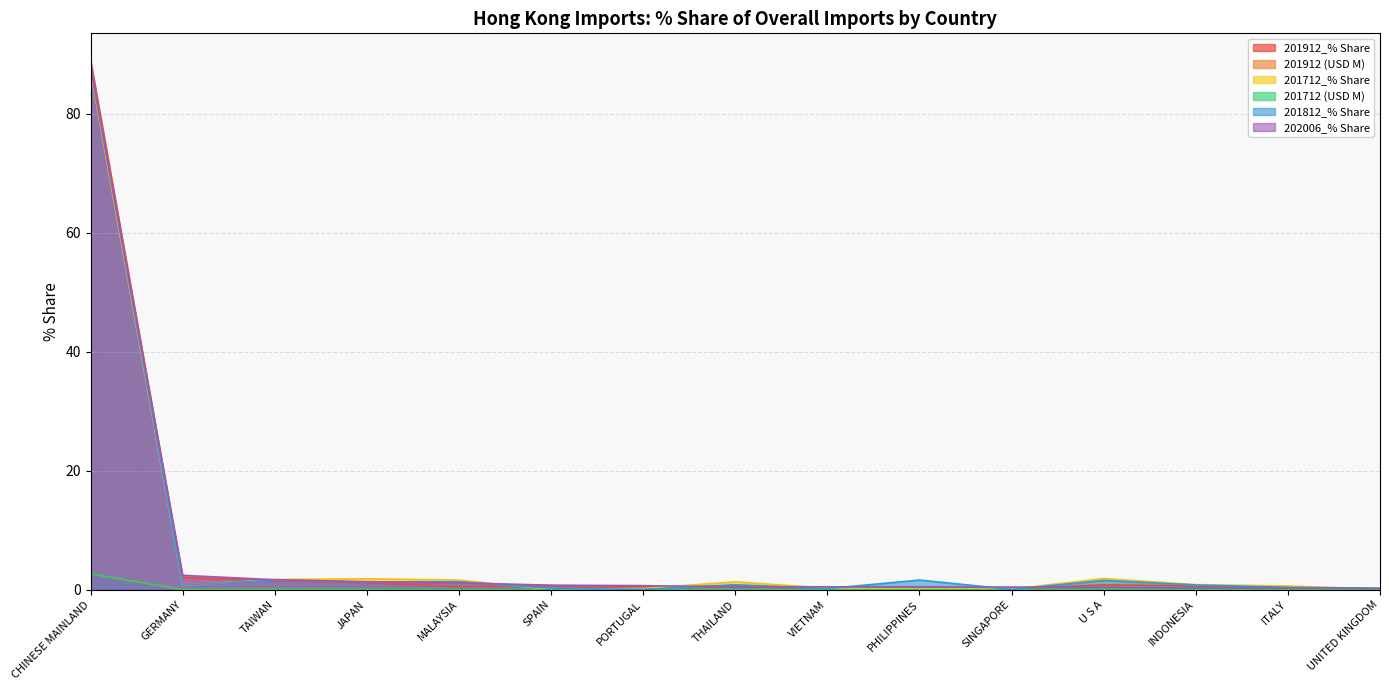

Where do 201712 (USD M) and 201912 (USD M) first cross each other?

CHINESE MAINLAND and GERMANY